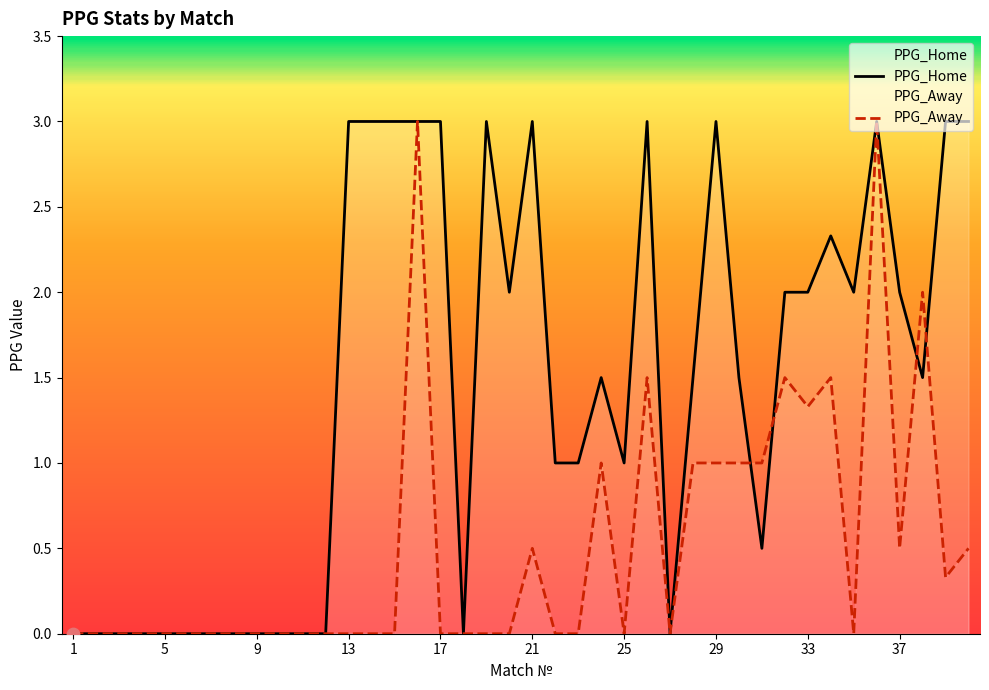

Which series reaches the maximum Y coordinate?

PPG_Home